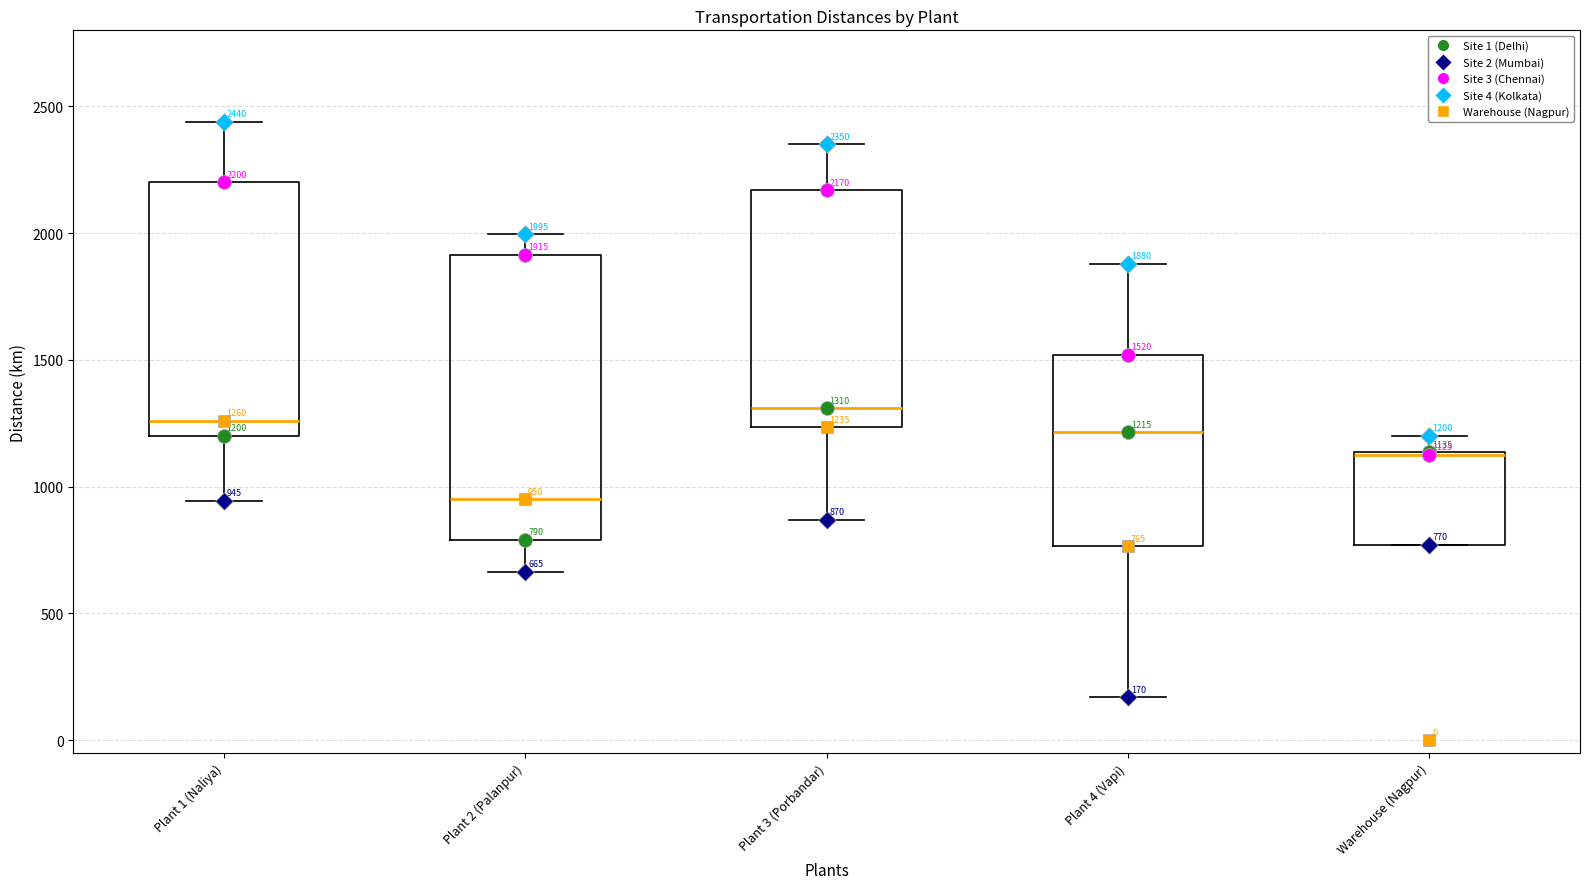

Which box is the tallest, from its lower edge to its upper edge?

Plant 2 (Palanpur)